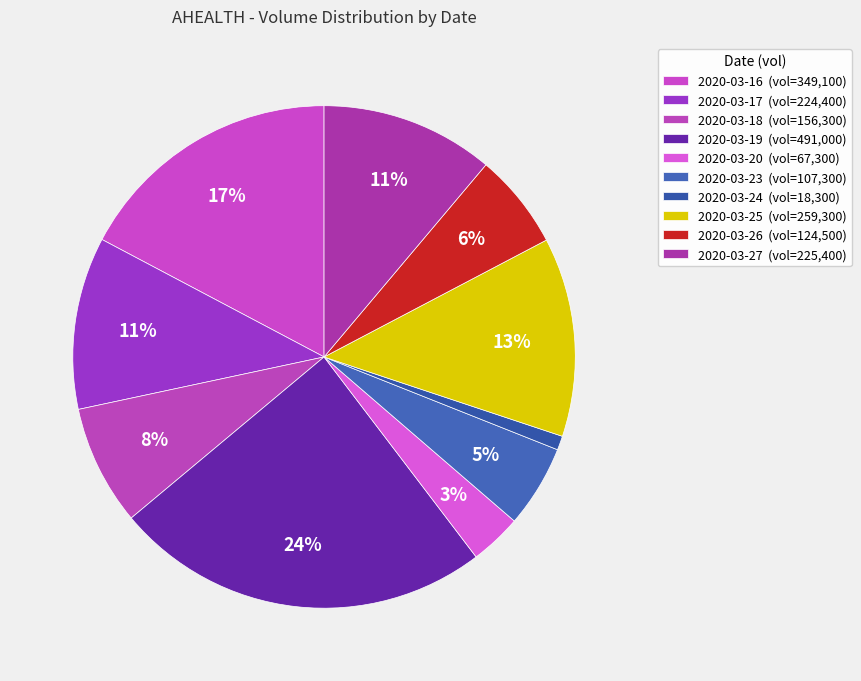

Combined, what portion of the pie is 2020-03-16 and 2020-03-25?

30.1%